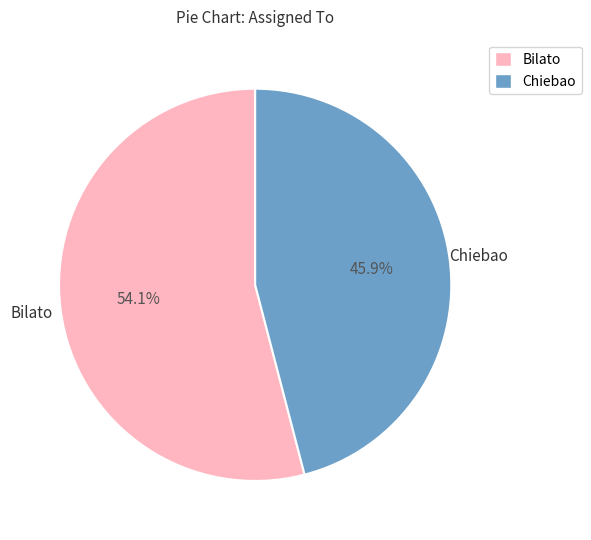

What is the total percentage of Bilato and Chiebao?

100.0%